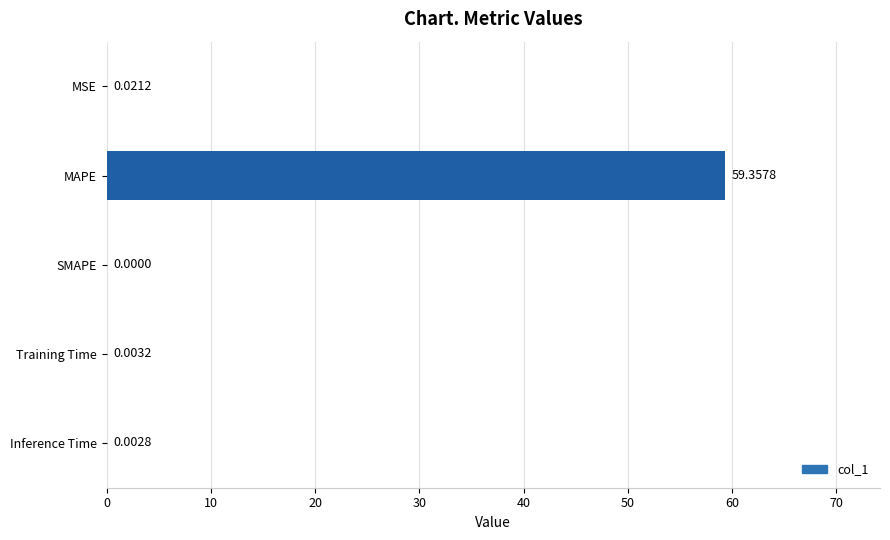

How many data points are above 0?

4